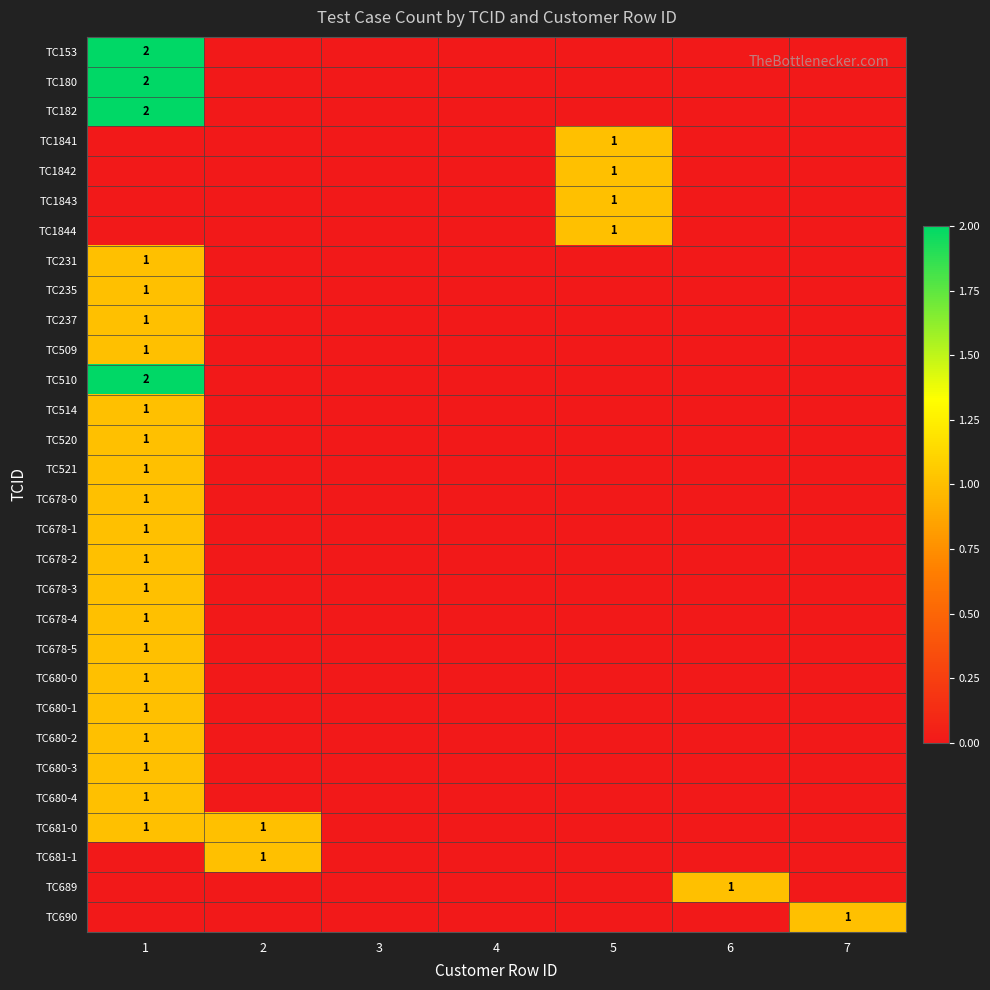

Which category has the highest value in the TC689 series?

6